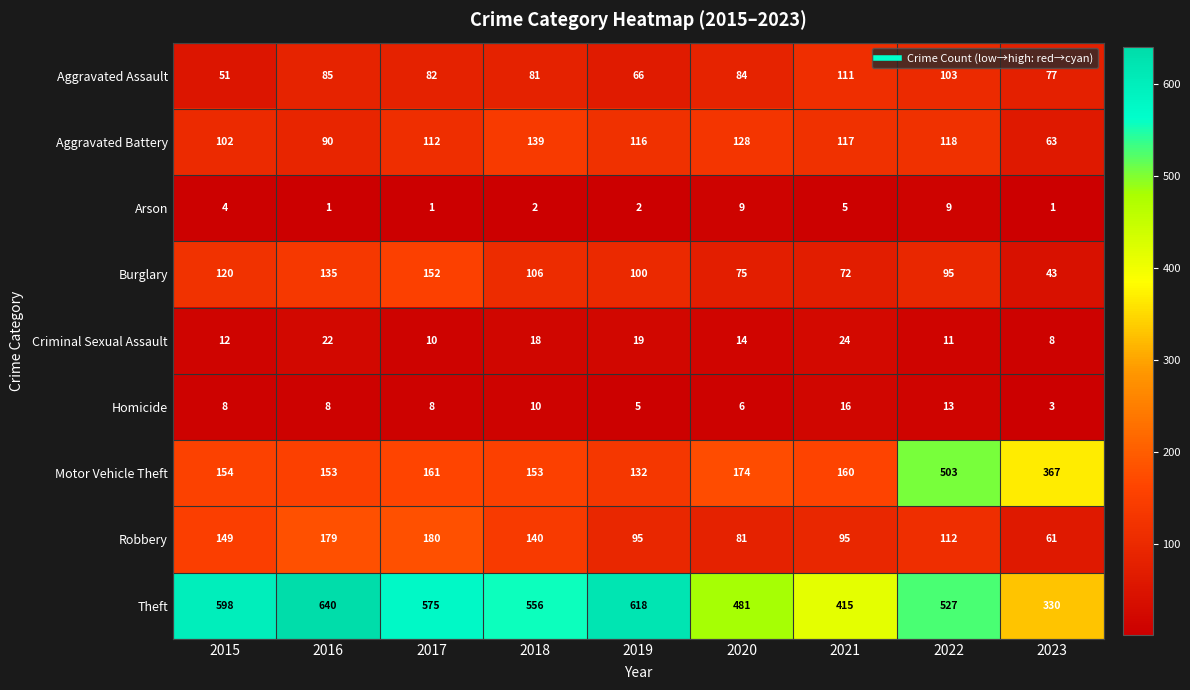

At which label does Motor Vehicle Theft first exceed 160?

2017